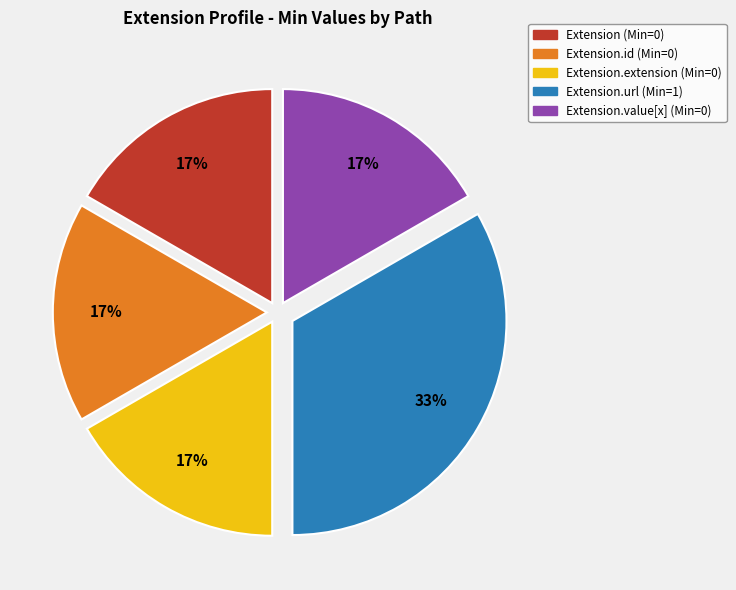

Is there any slice that represents more than half of the pie?

No